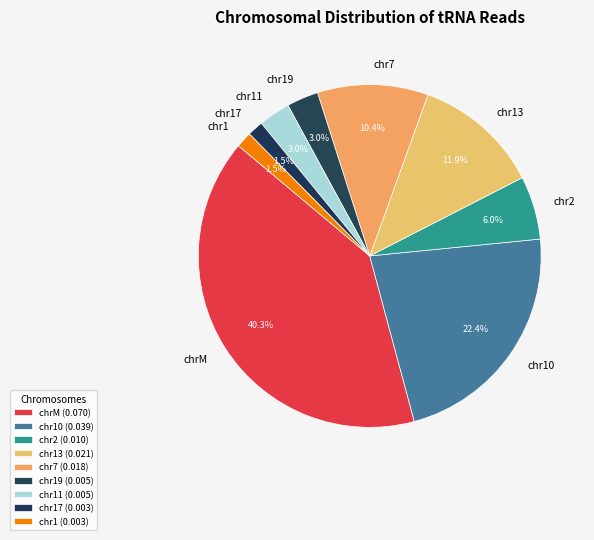

Which has a higher value, chr10 or chr17?

chr10